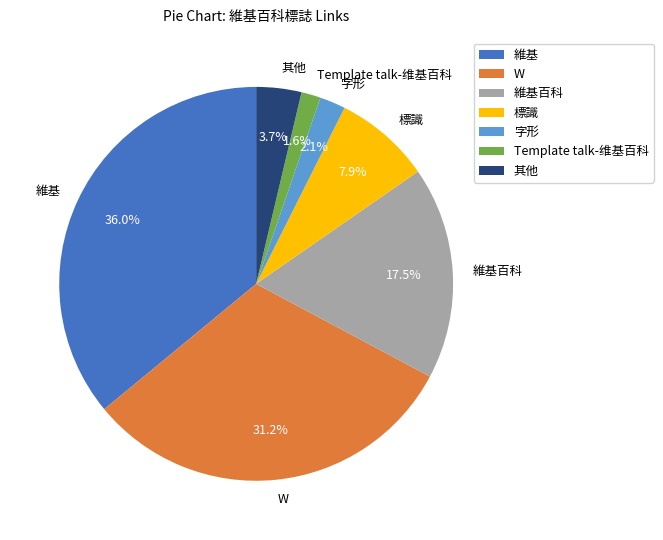

Is it true that 維基百科 is 26% of the pie?

False